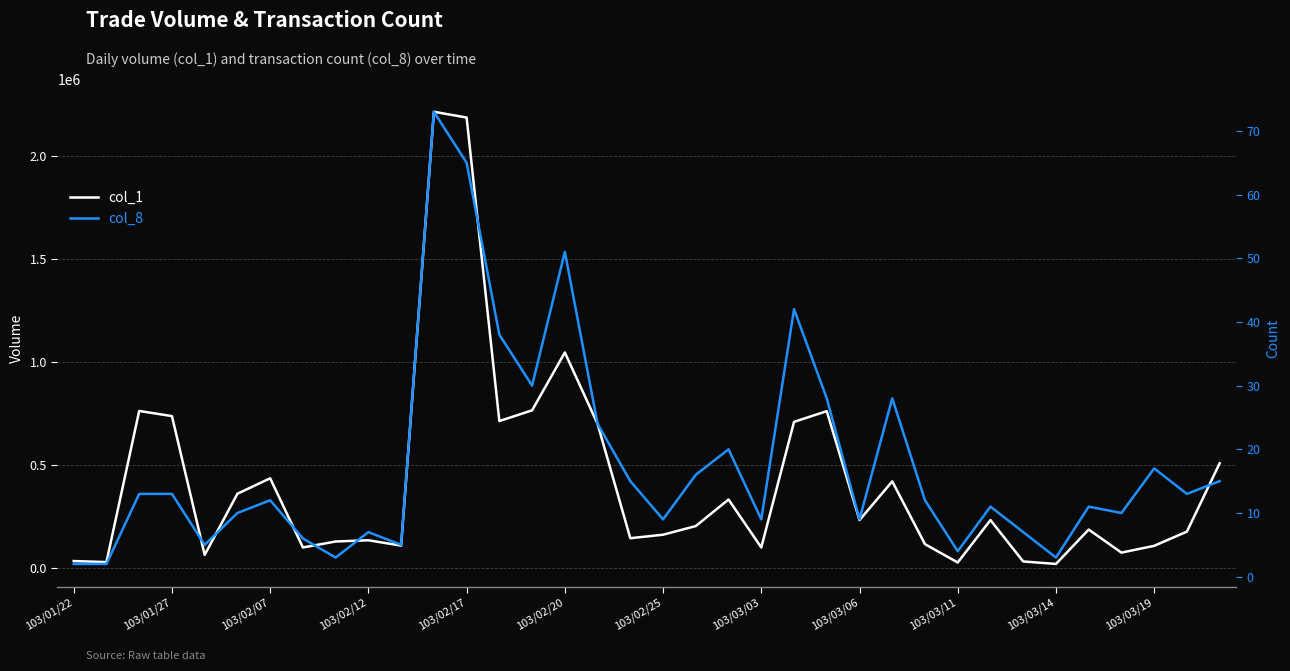

Reading left to right, what are all the values shown in this chart?

col_1: 35000	30000	764000	739000	65000	362000	437000	101000	130000	136000	110000	2217000	2189000	715000	767000	1048000	701000	146000	163000	205000	334000	101000	711000	763000	234000	422000	117000	28000	234000	33000	21000	188000	76000	109000	178000	510000
col_8: 2	2	13	13	5	10	12	6	3	7	5	73	65	38	30	51	24	15	9	16	20	9	42	28	9	28	12	4	11	7	3	11	10	17	13	15